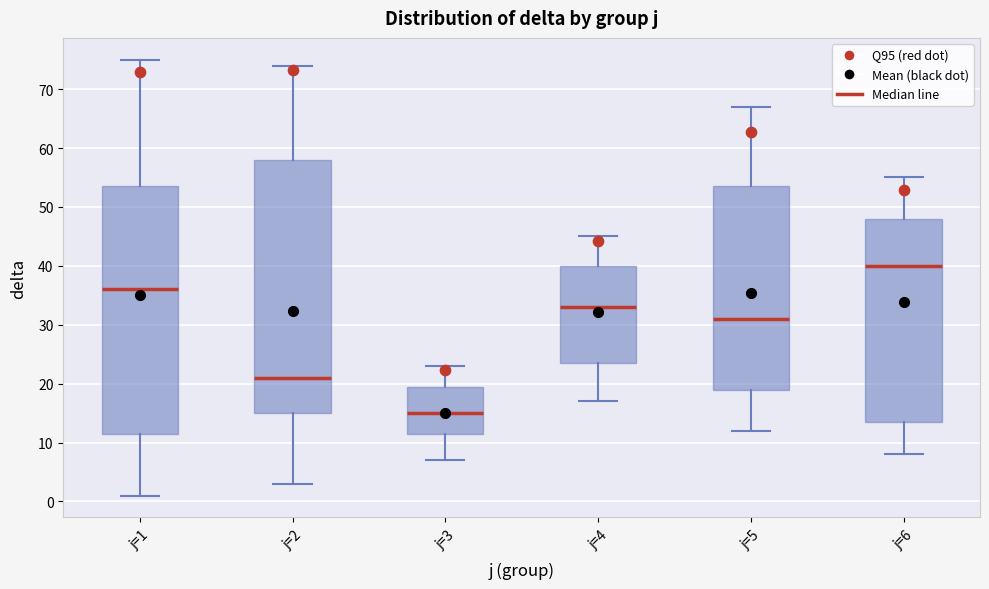

Reading left to right, transcribe this box plot: for each box, give where its median line is, the range the box spans, and where its two whiskers end, as read against the y-axis. The values are not printed on the chart, so give them approximately, as read against the axis.

j=1: median 36, box 12 to 54, whiskers 1 to 75
j=2: median 21, box 15 to 58, whiskers 3 to 74
j=3: median 15, box 12 to 20, whiskers 7 to 23
j=4: median 33, box 24 to 40, whiskers 17 to 45
j=5: median 31, box 19 to 54, whiskers 12 to 67
j=6: median 40, box 14 to 48, whiskers 8 to 55